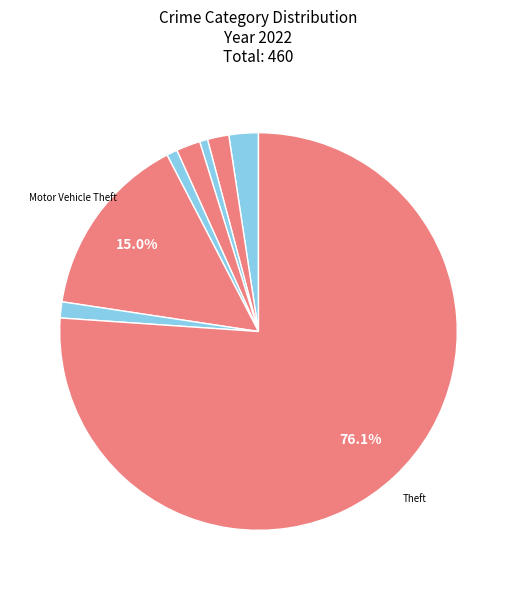

What is the largest slice in the pie chart?

Theft